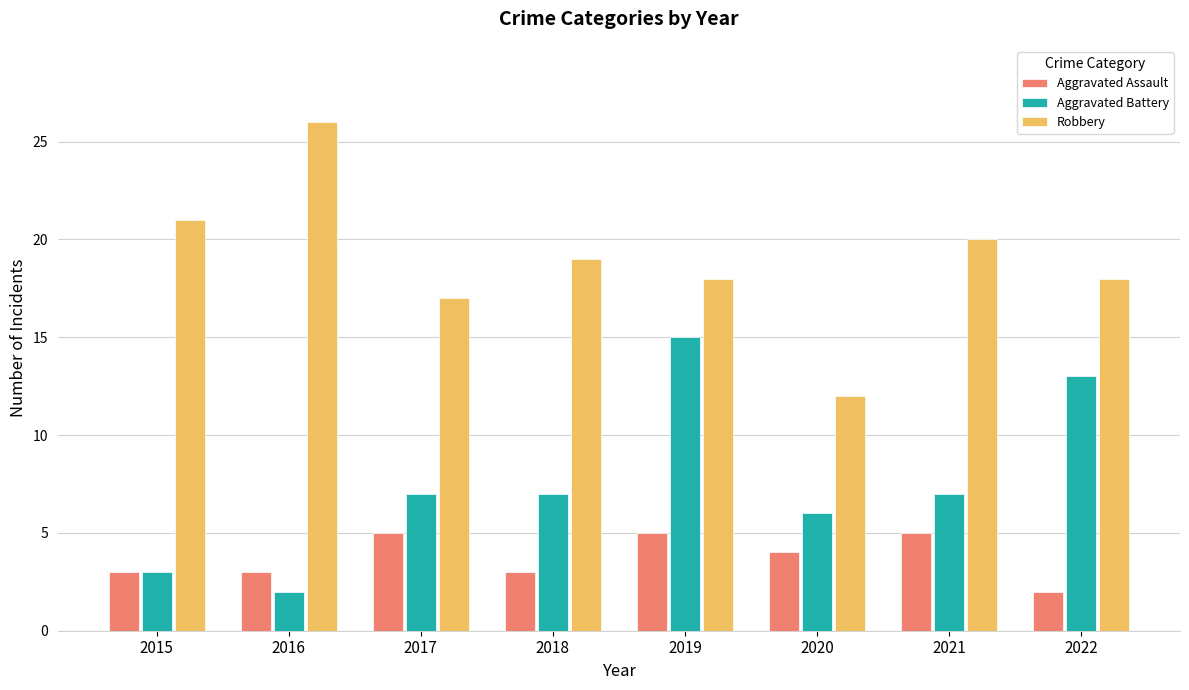

Rank the series by their maximum value, from lowest to highest.

Aggravated Assault, Aggravated Battery, Robbery